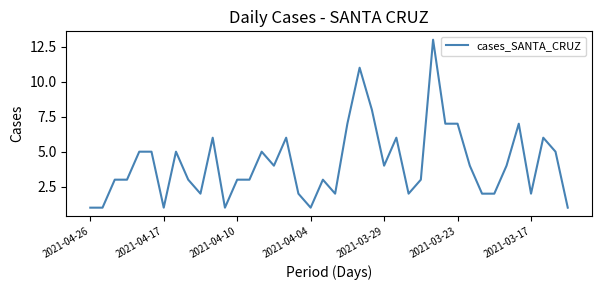

What is the maximum value shown in the chart?

13